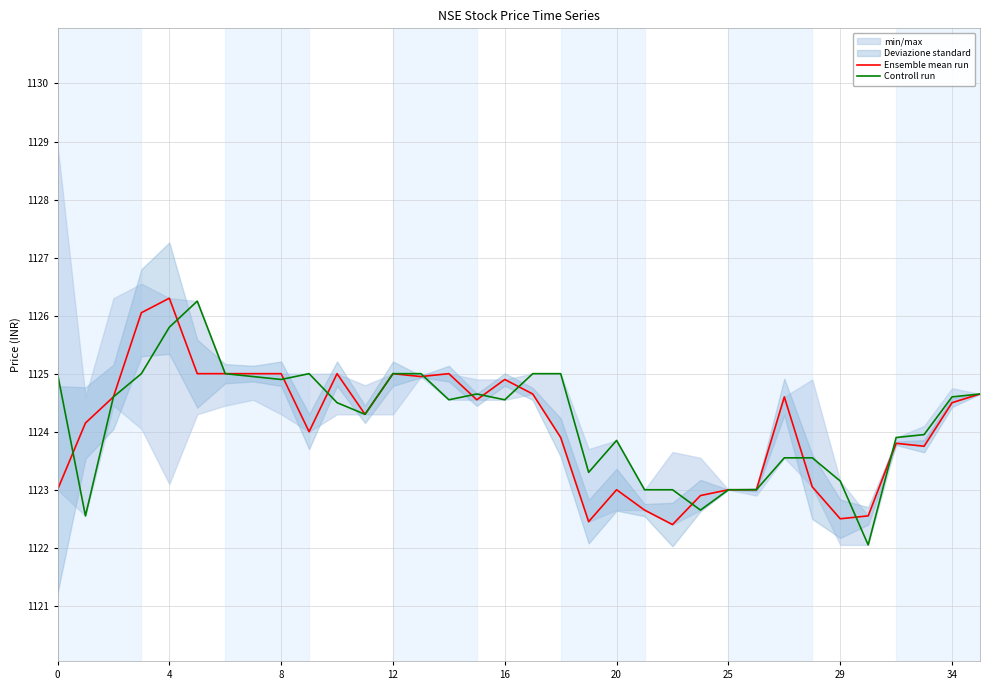

Which series ends up on top after the final intersection of Controll run and Ensemble mean run?

Controll run